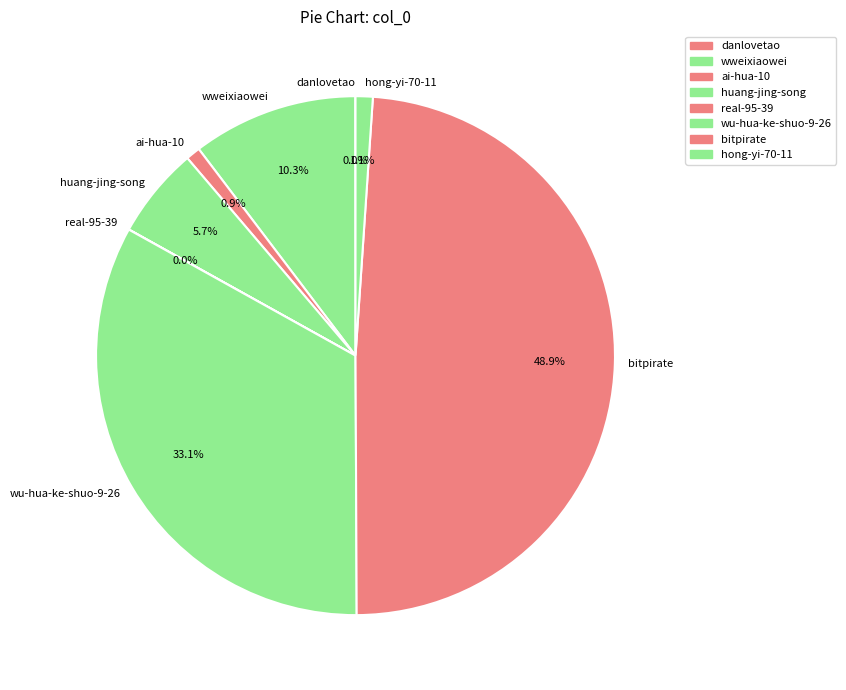

To the nearest percent, what portion does wu-hua-ke-shuo-9-26 represent?

33%